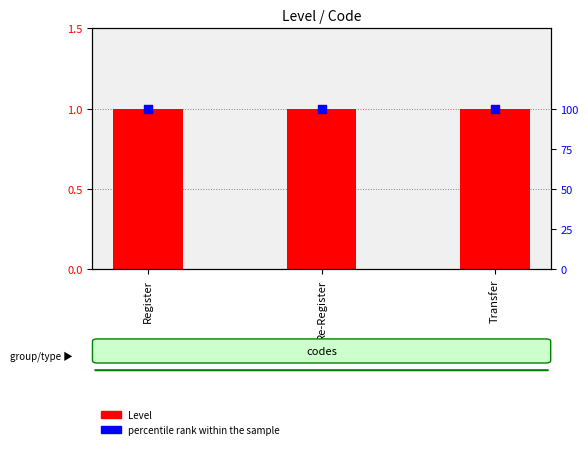

At how many categories does at least one series exceed 3?

3